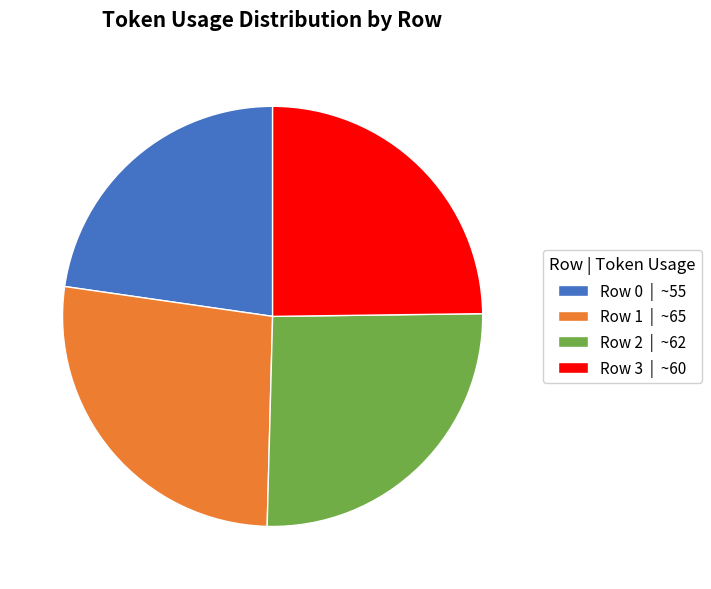

Is it true that Row 2 | ~62 is 26% of the pie?

True